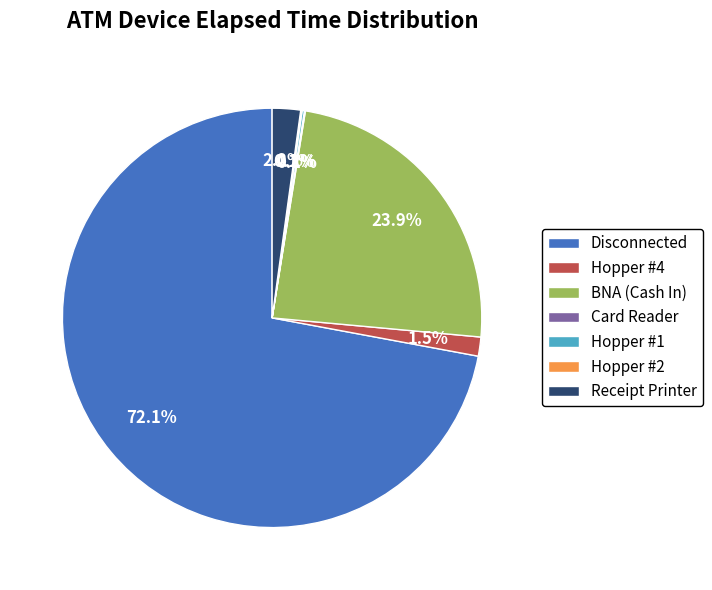

Approximately how many times larger is the value at Hopper #4 compared to Receipt Printer?

0.7